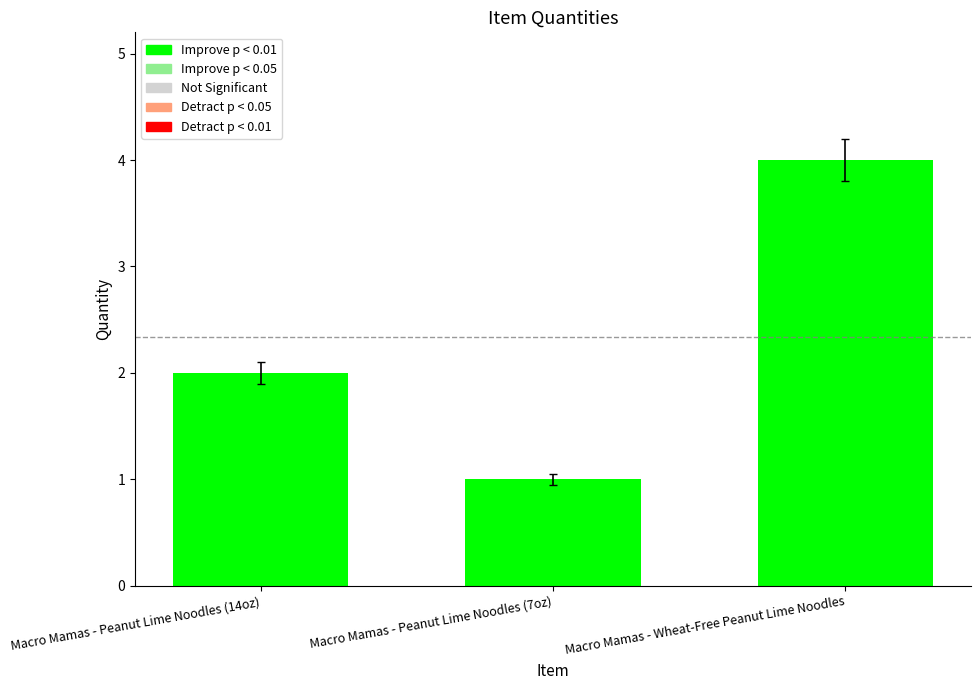

Reading left to right, transcribe all the data shown in this chart.

Macro Mamas - Peanut Lime Noodles (14oz)=2	Macro Mamas - Peanut Lime Noodles (7oz)=1	Macro Mamas - Wheat-Free Peanut Lime Noodles=4